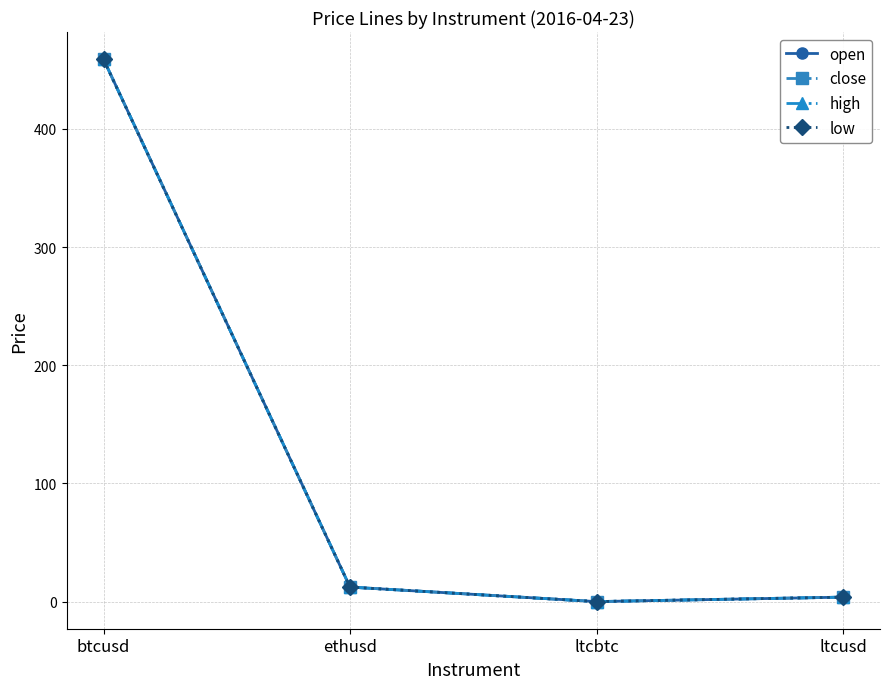

Count the number of data series in this chart.

4